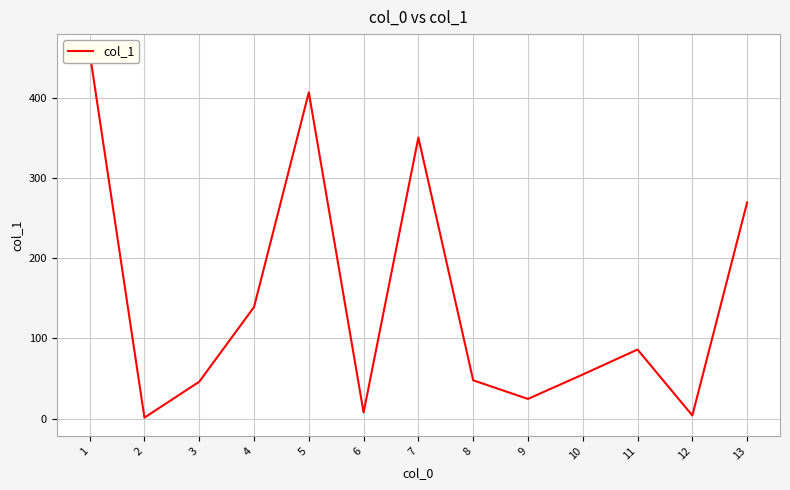

What is the difference between the second highest and second lowest values?

402.4